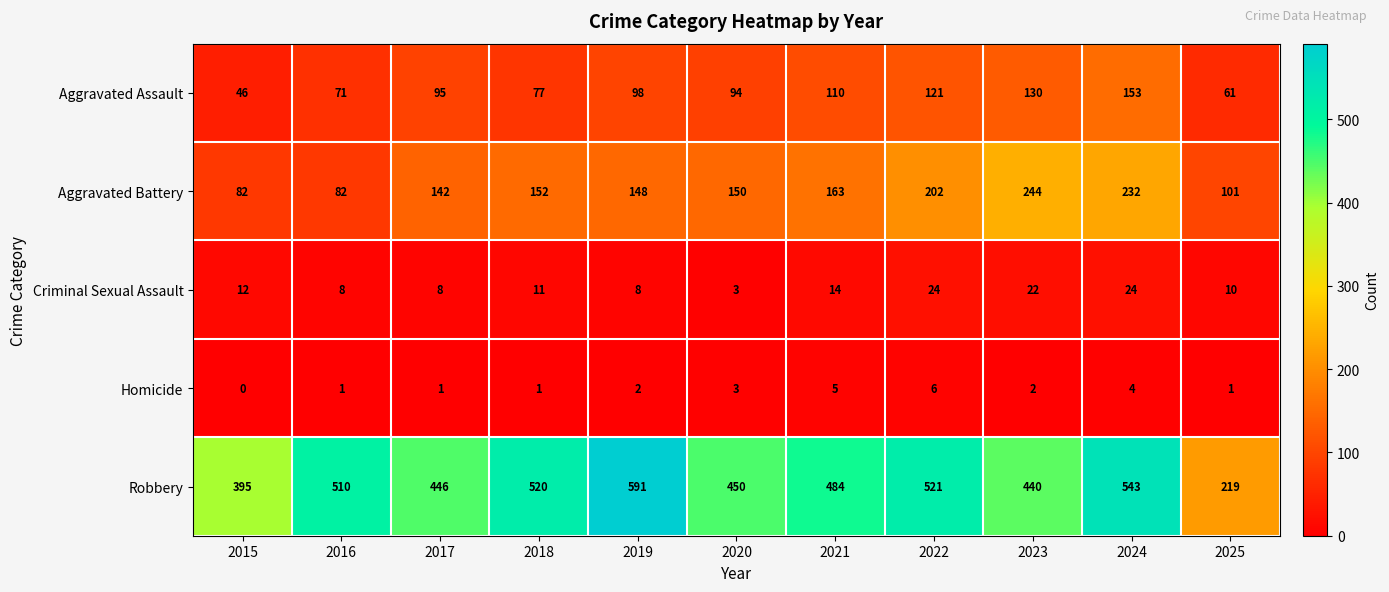

Which series changed the most between 2020 and 2025?

Robbery